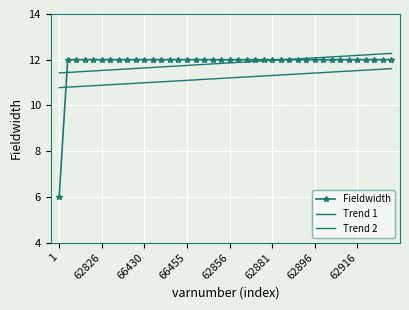

How many series are shown in this chart?

3